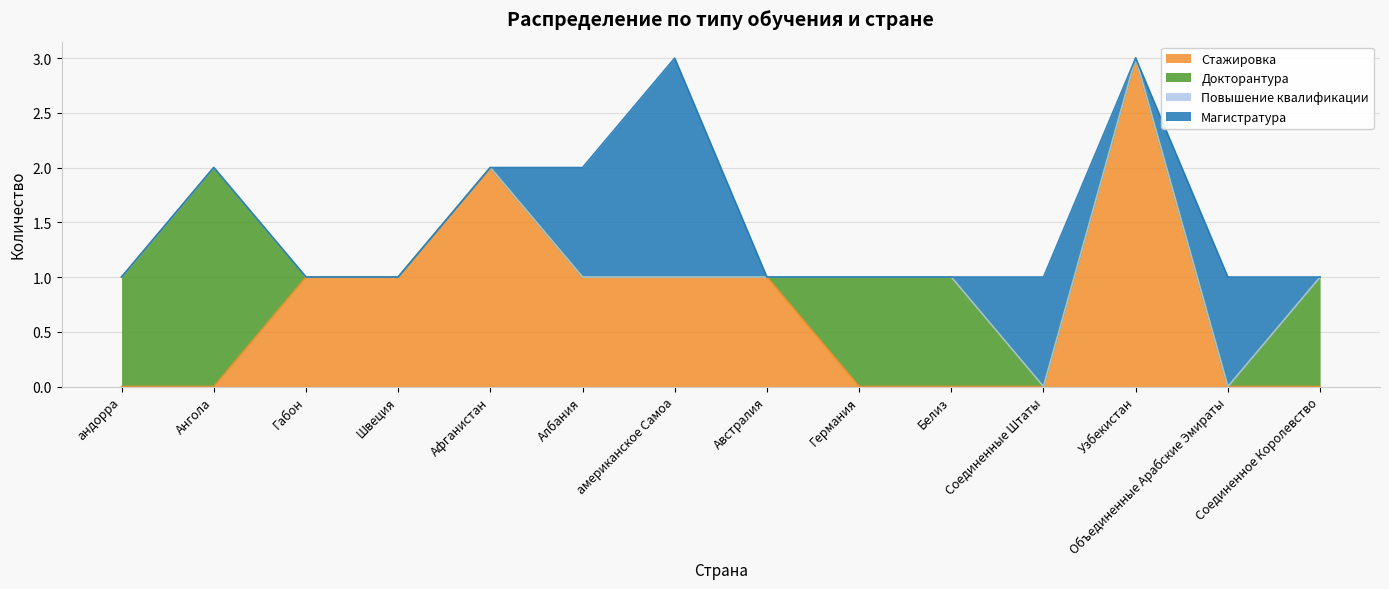

Does the chart have visible grid lines?

Yes